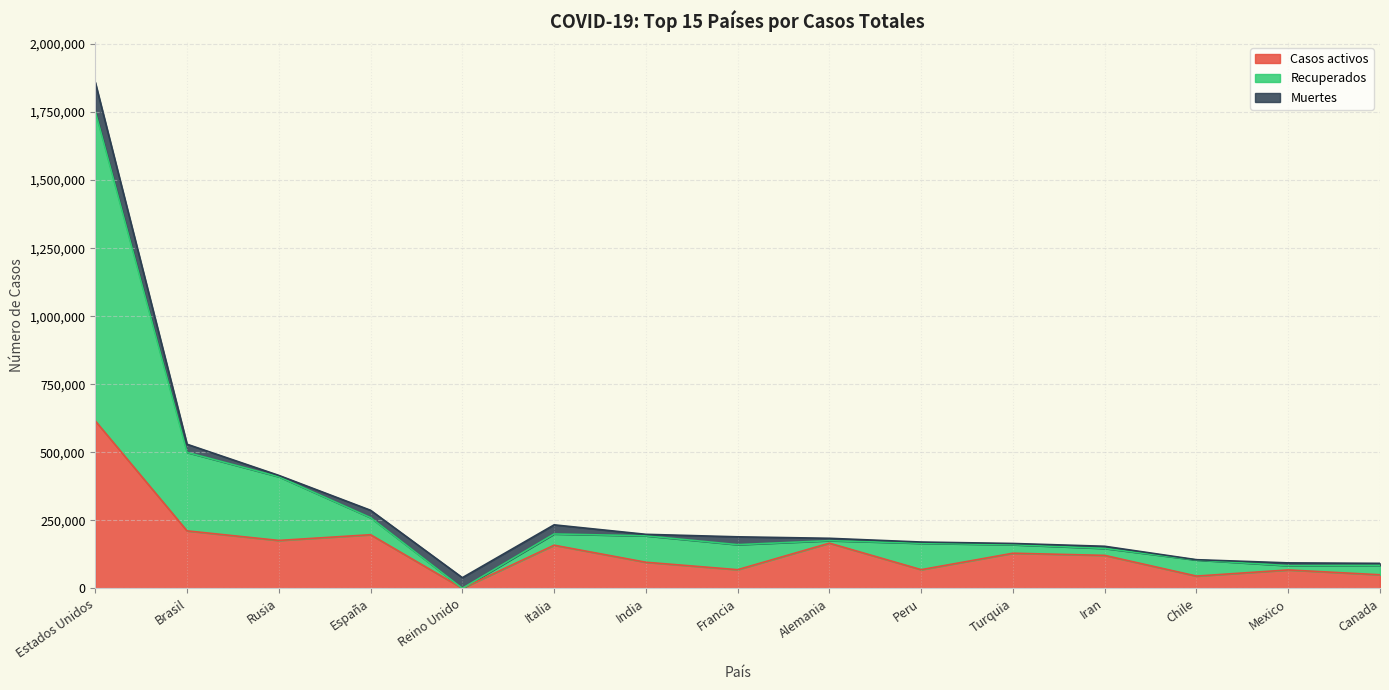

How many interior local valleys does the Recuperados series have?

3